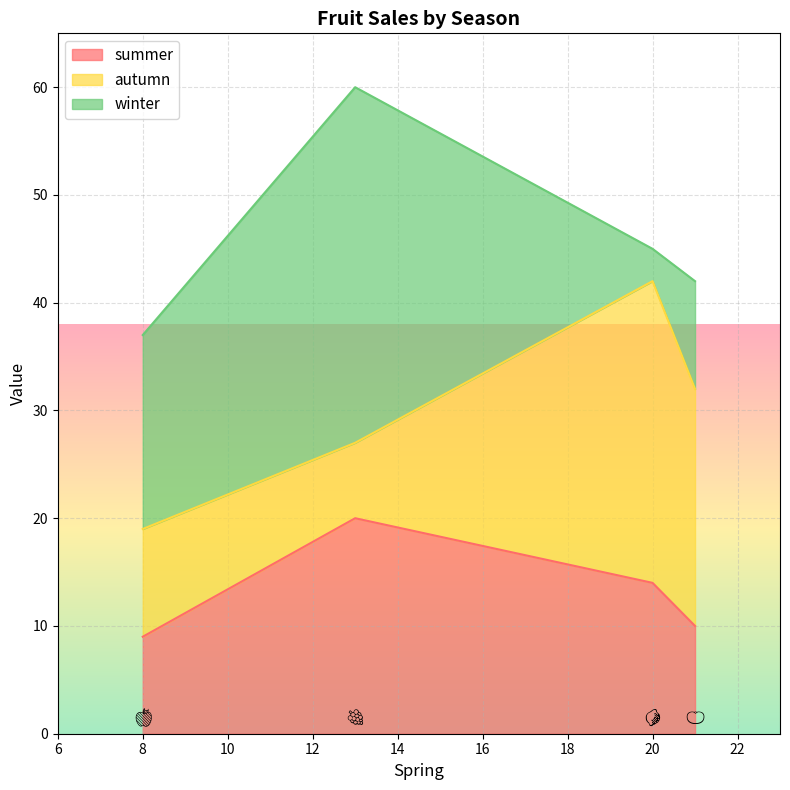

At which label does autumn reach its minimum?

🍇